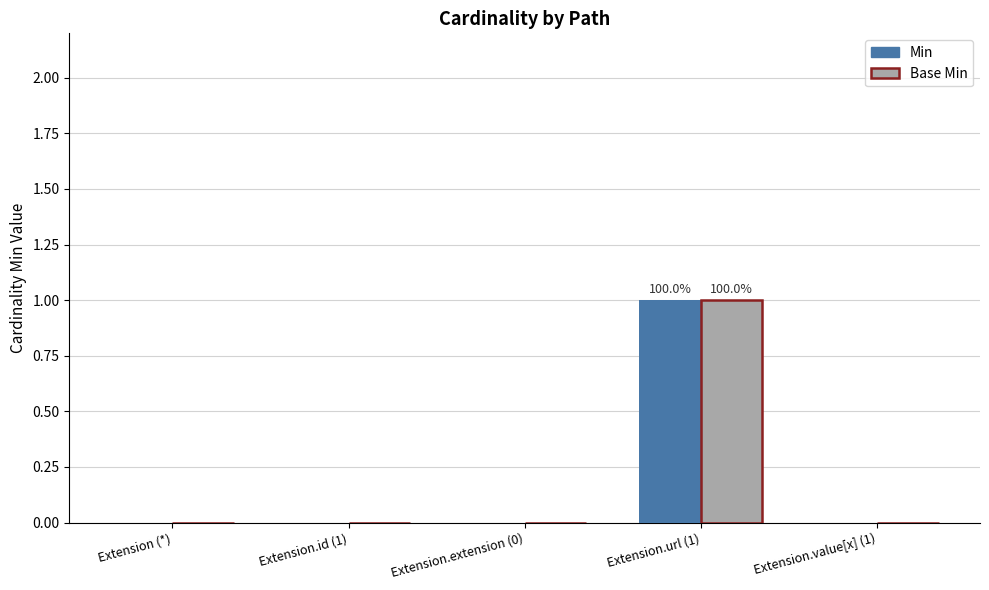

How many data points does each series have?

5